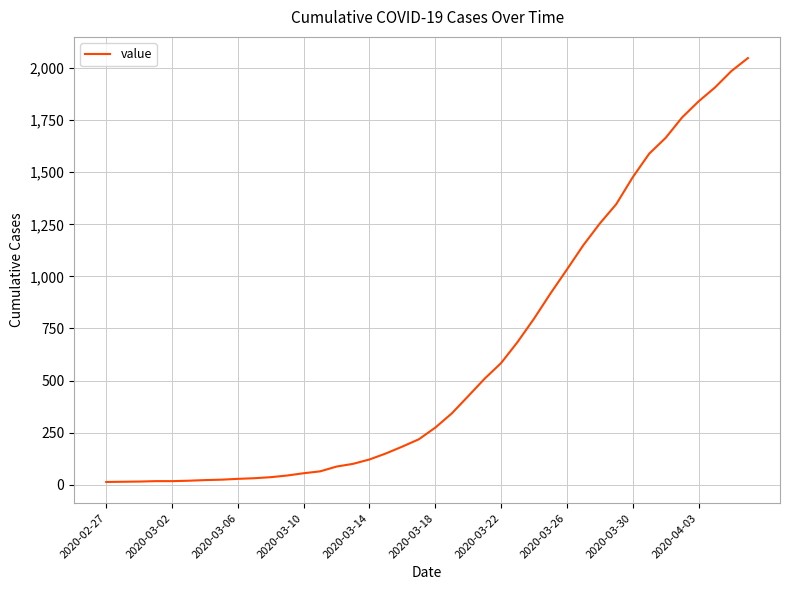

What is the greatest value displayed?

2048